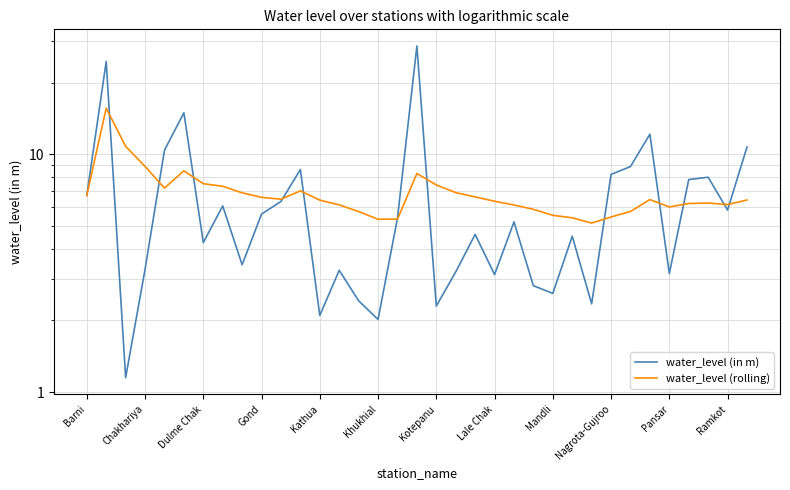

What is the difference between the highest and lowest values at Ramkot?

0.3